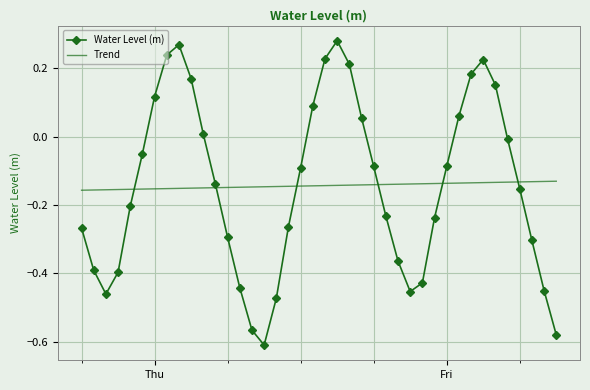

List the series in order of their peak value, highest first.

Water Level (m), Trend